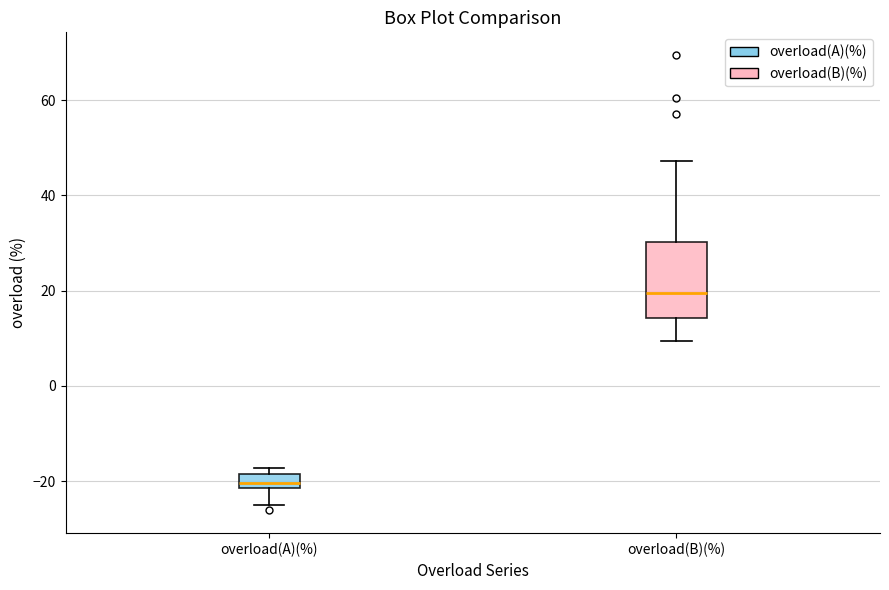

Where is the lower edge of the box for overload(A)(%) on the y-axis? The values are not printed on the chart, so give them approximately, as read against the axis.

-22